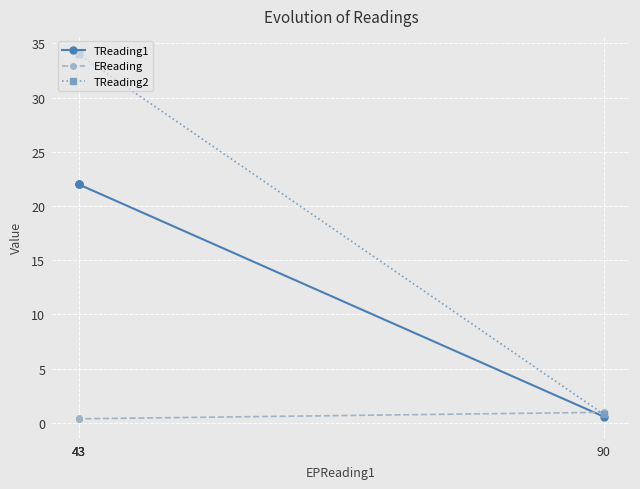

What is the lowest value of the TReading1 series?

0.6